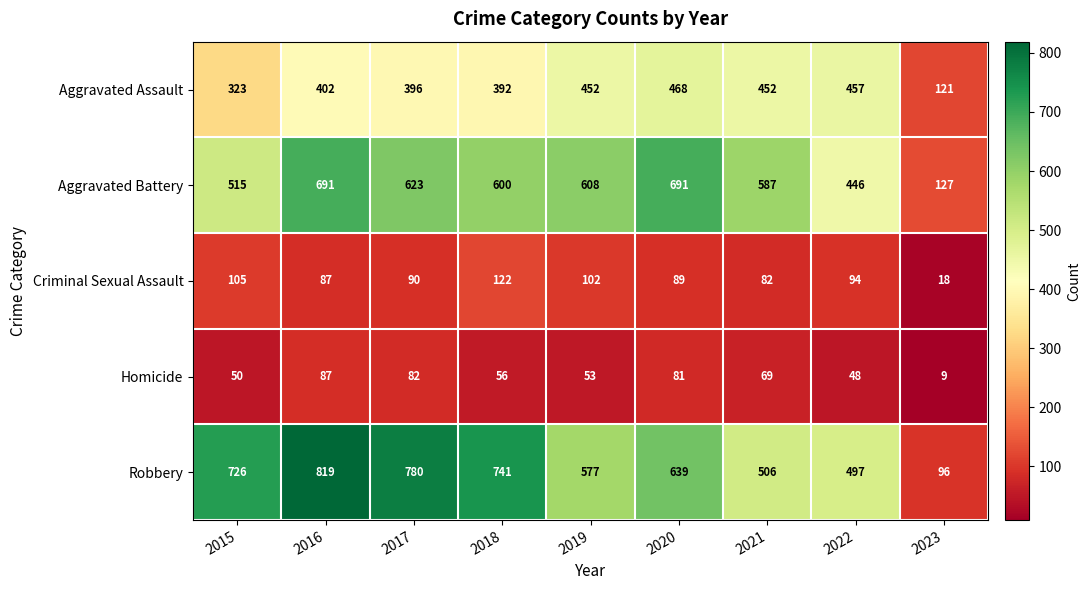

Which series has the largest range (max minus min)?

Robbery